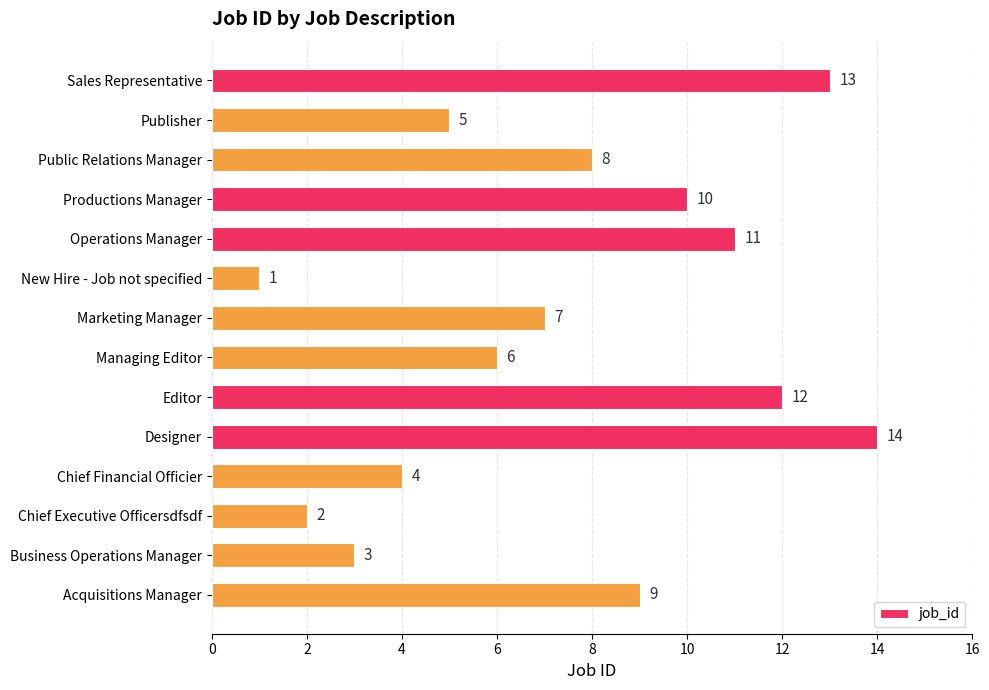

What is the sum of the values at Managing Editor and Operations Manager?

17